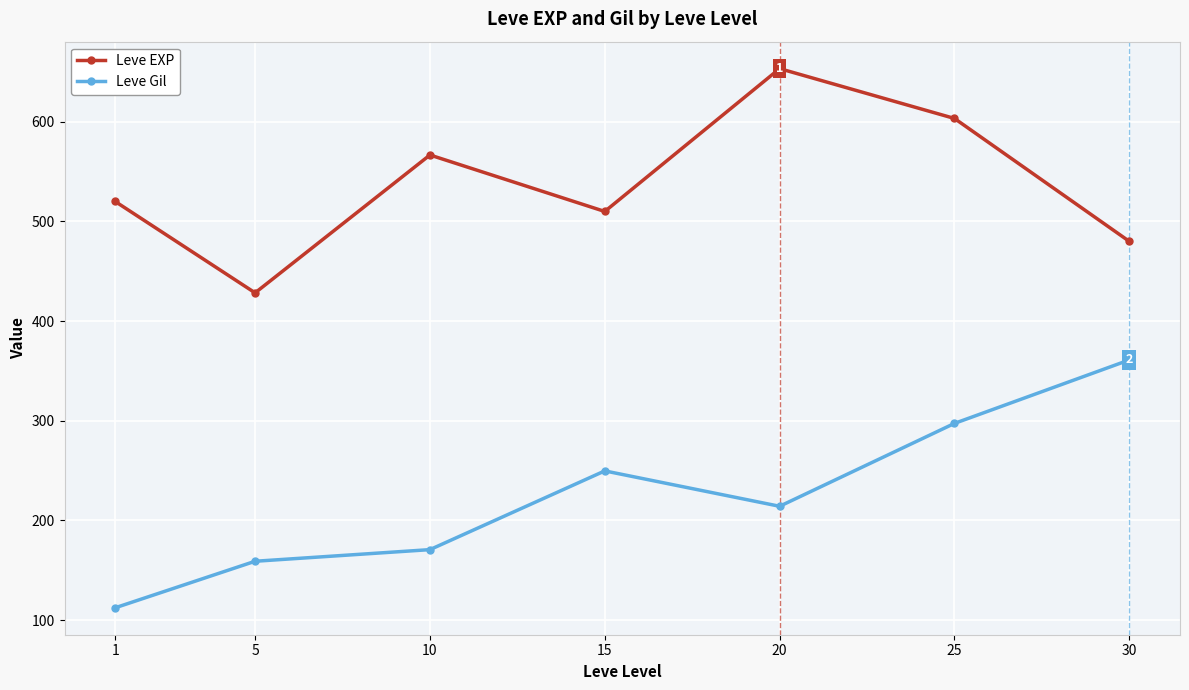

At which category is the sum across all series the highest?

25